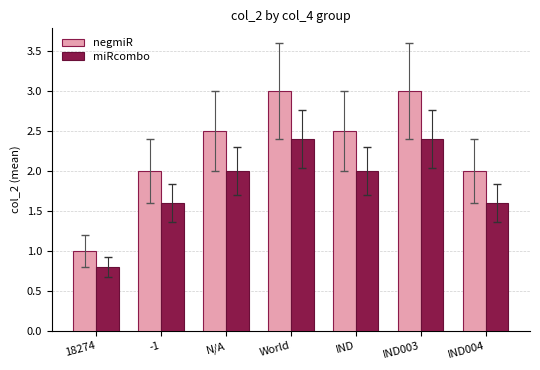

Reading left to right, transcribe all the data shown in this chart.

negmiR: 1.0	2.0	2.5	3.0	2.5	3.0	2.0
miRcombo: 0.8	1.6	2.0	2.4	2.0	2.4	1.6